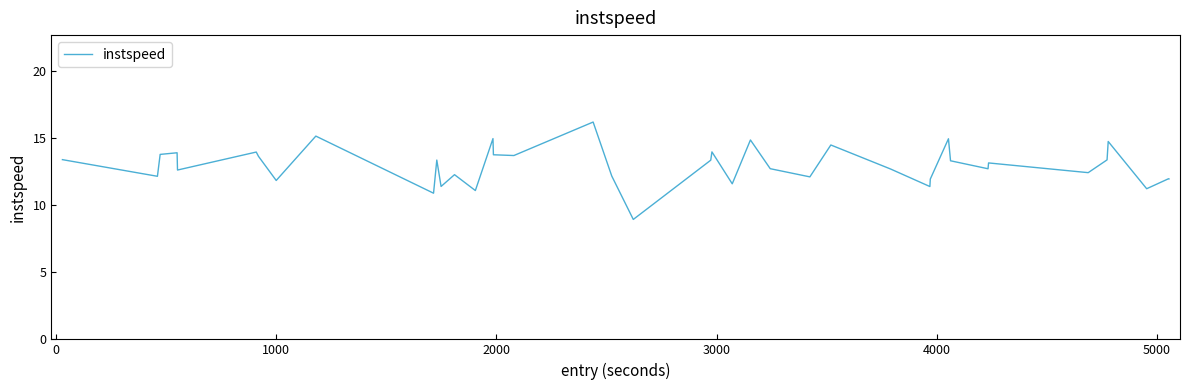

What is the difference between the maximum and minimum values?

7.3